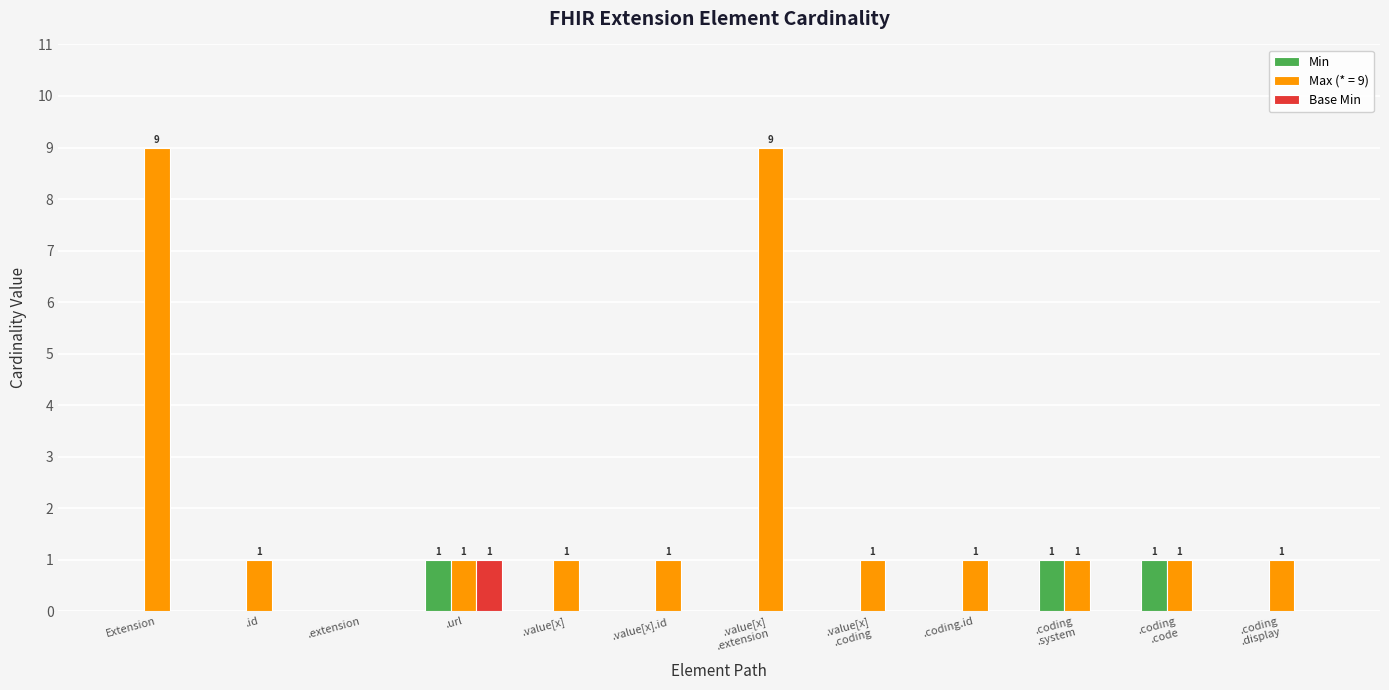

The Base Min series shows 0 at .coding.id. True or false?

True